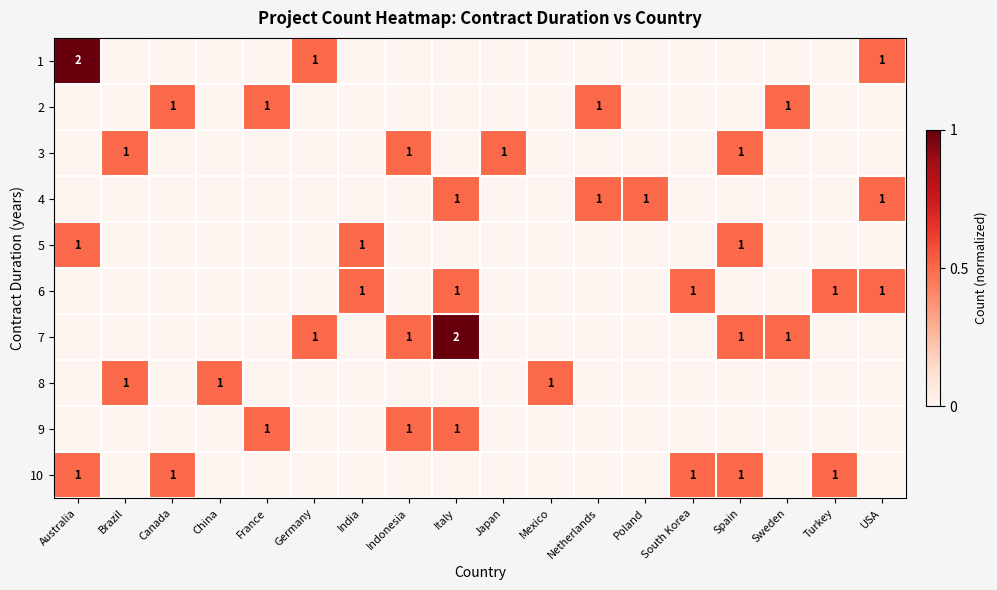

The 5 series shows 1 at India. True or false?

True